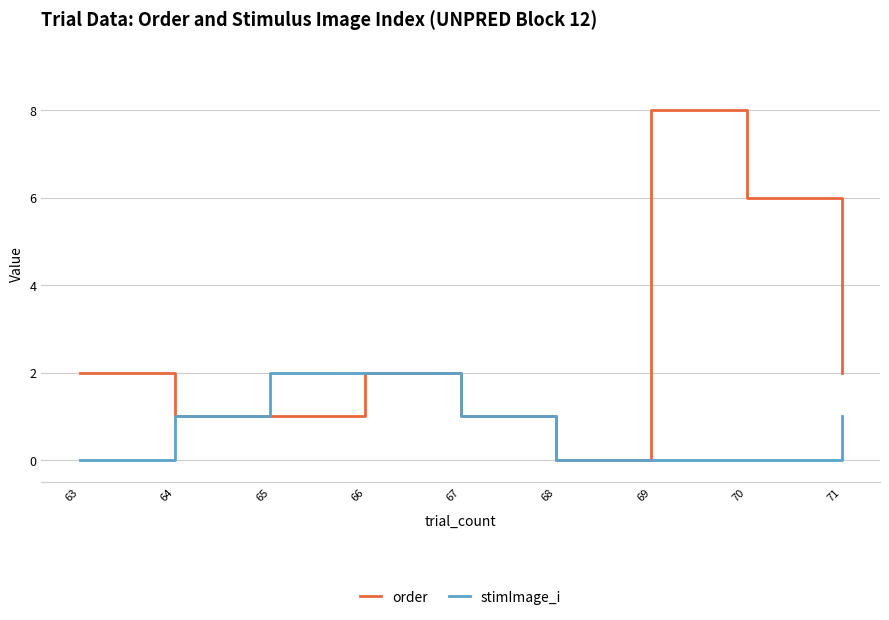

The value of stimImage_i at 66 is 2. True or false?

True